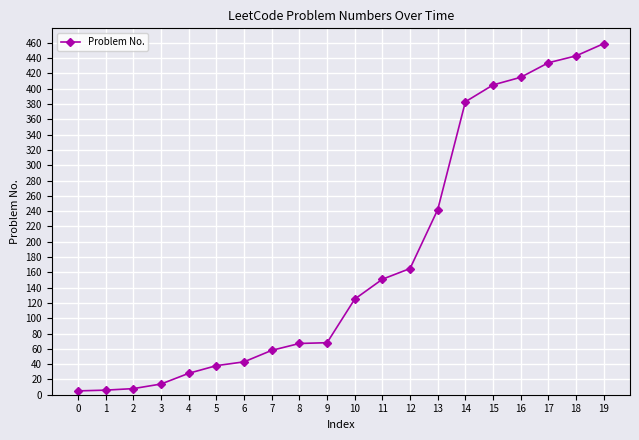

How many distinct data groups are displayed?

1